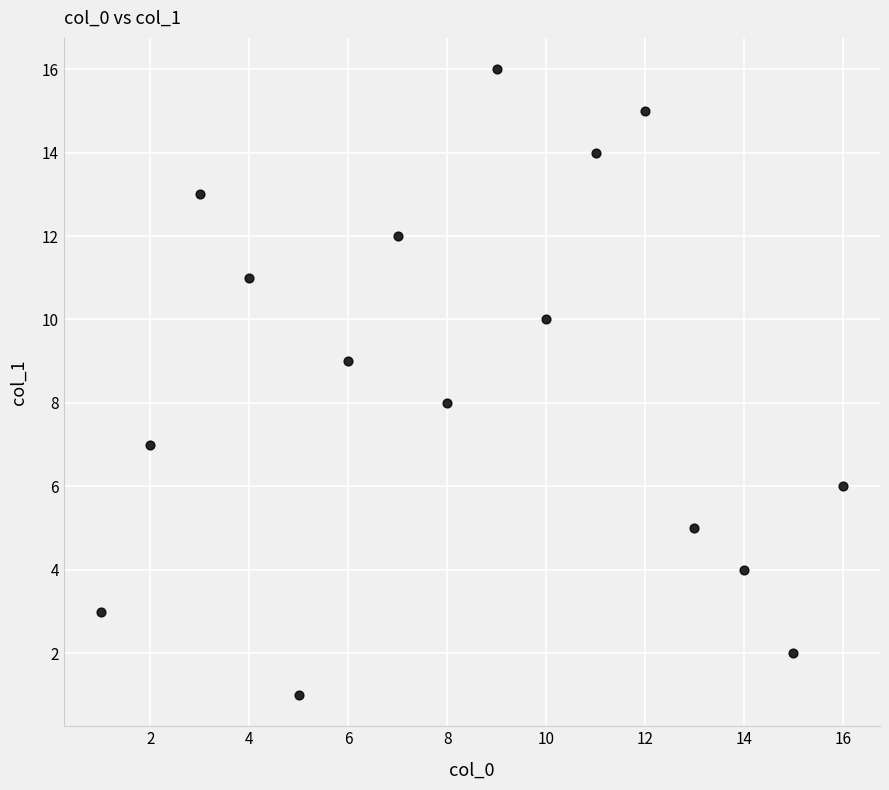

What is the range of Y values (max minus min)?

15